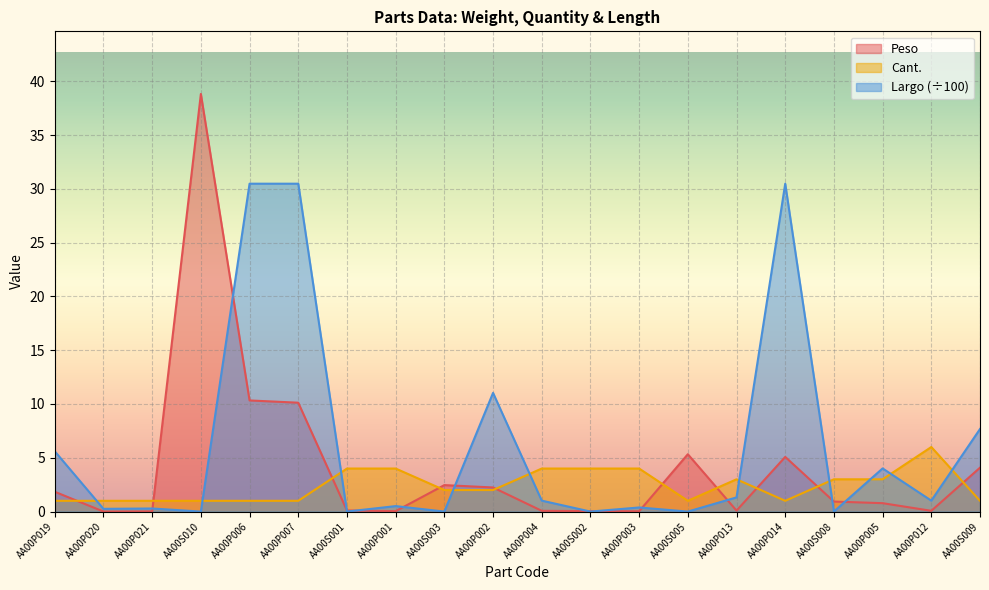

Between which two adjacent categories do Cant. and Largo first intersect?

AA00P019 and AA00P020